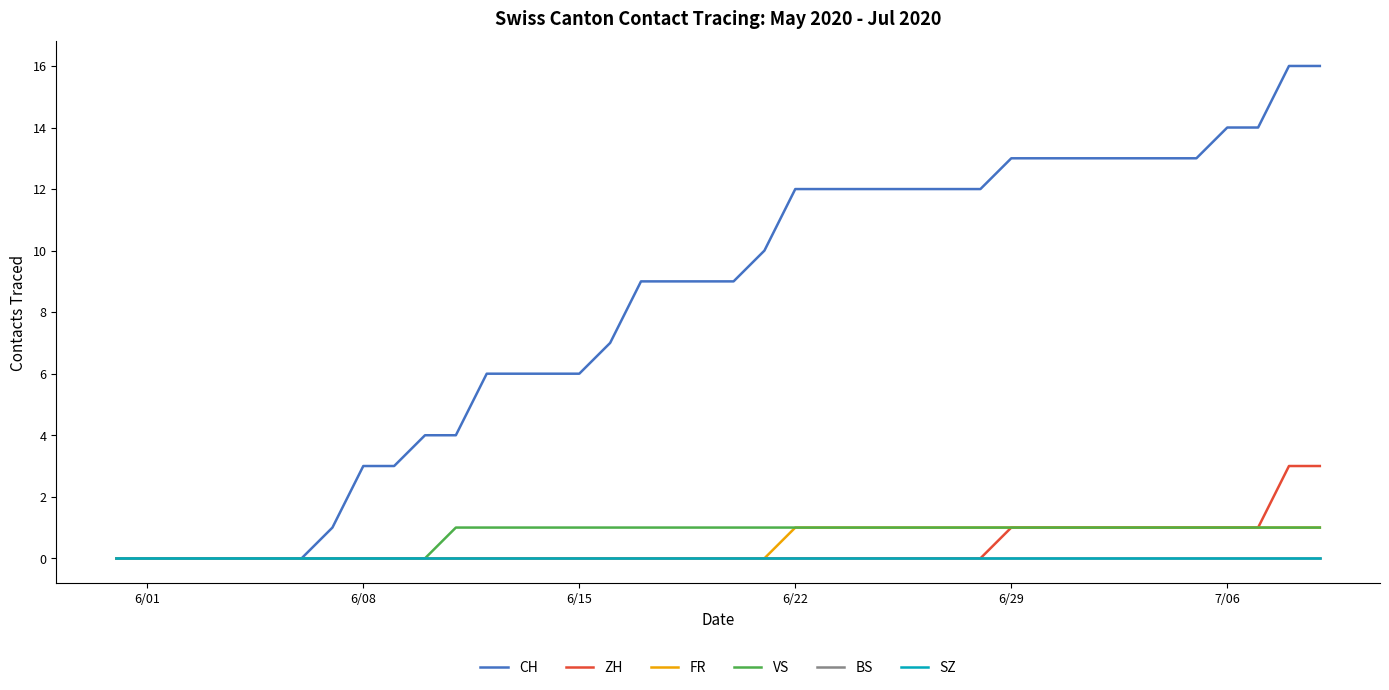

At which label does ZH reach its minimum?

6/01